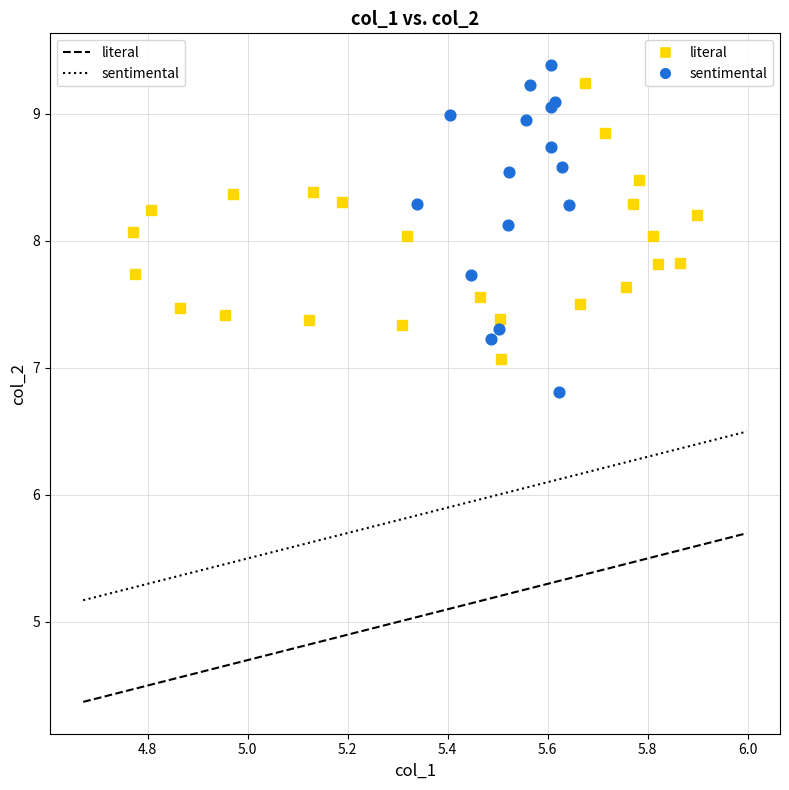

Which series has the largest Y range (max minus min)?

sentimental